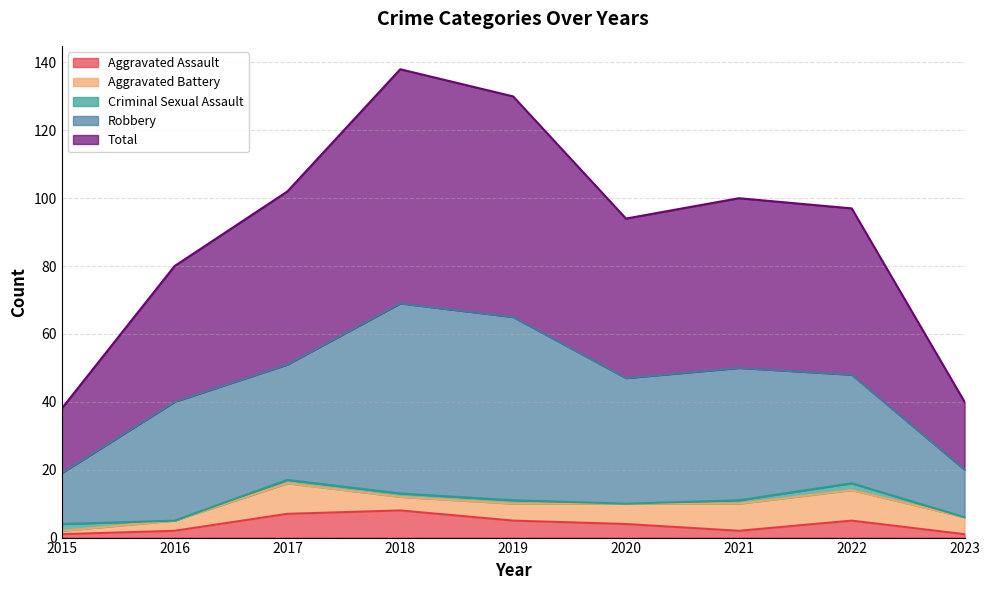

Count the number of data series in this chart.

5